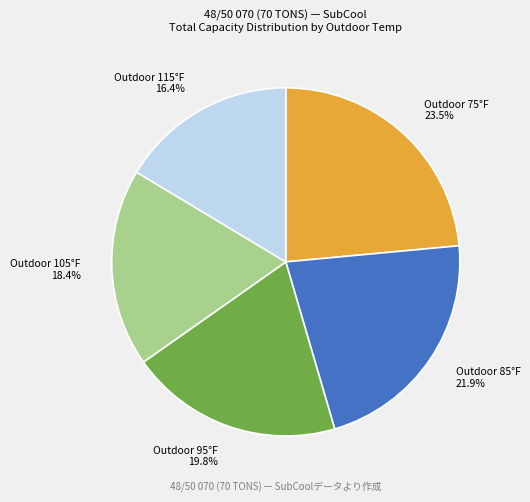

How much of the chart is everything except Outdoor 85°F 21.9%?

78.1%